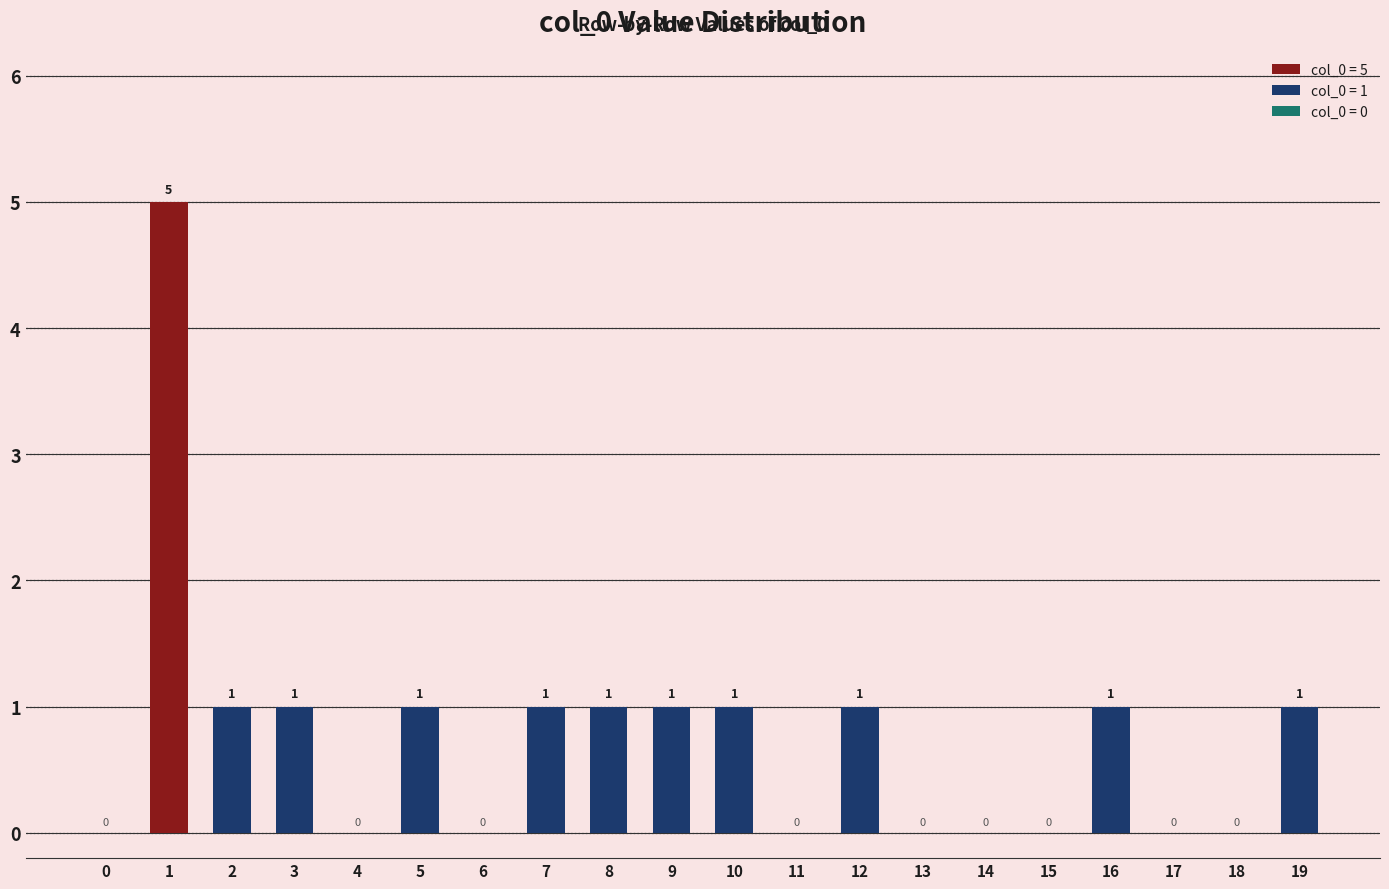

Are the bars grouped side by side (vs. stacked)?

No